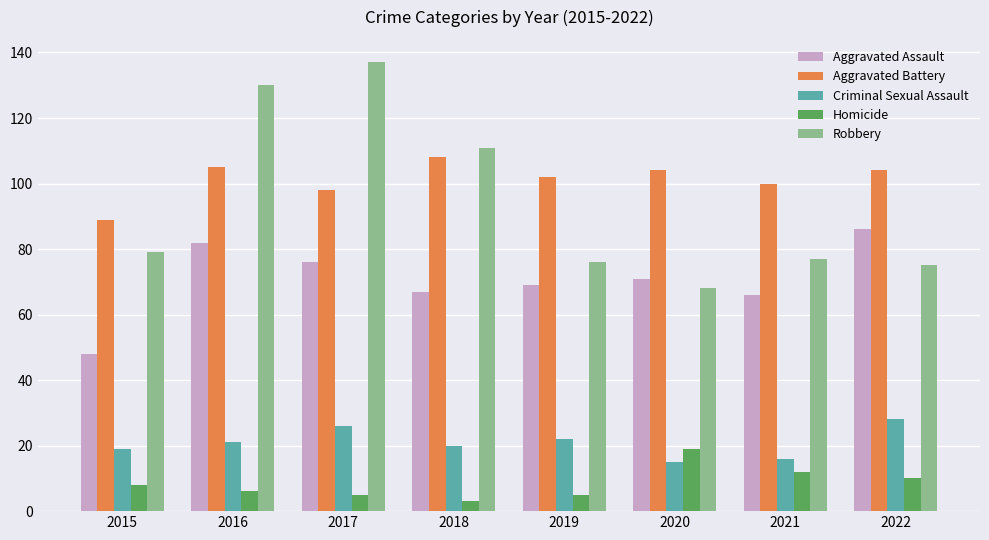

The Criminal Sexual Assault series shows 7 at 2017. True or false?

False